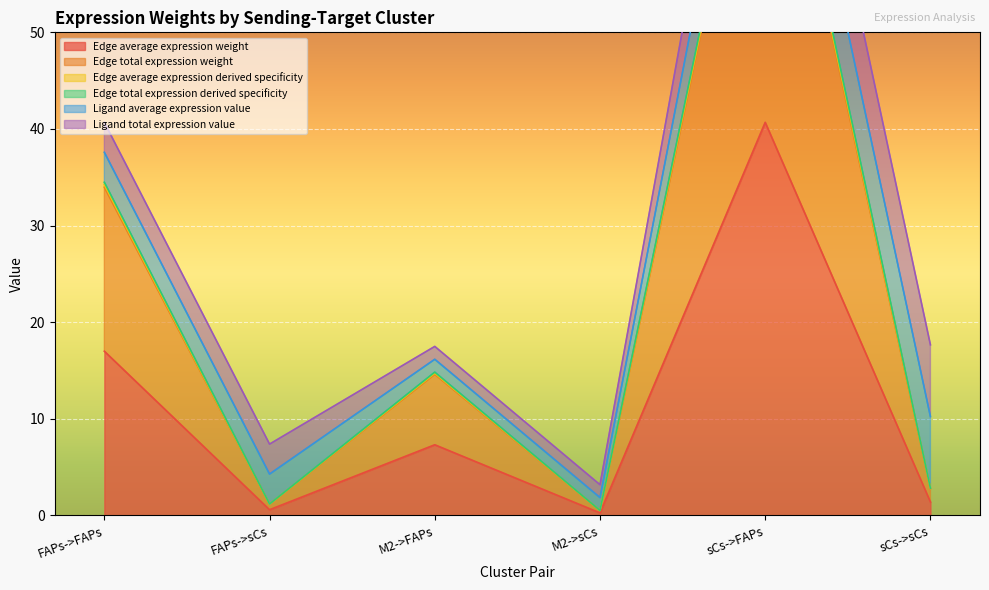

What is the spread (max minus min) of values at sCs->FAPs?

41.9